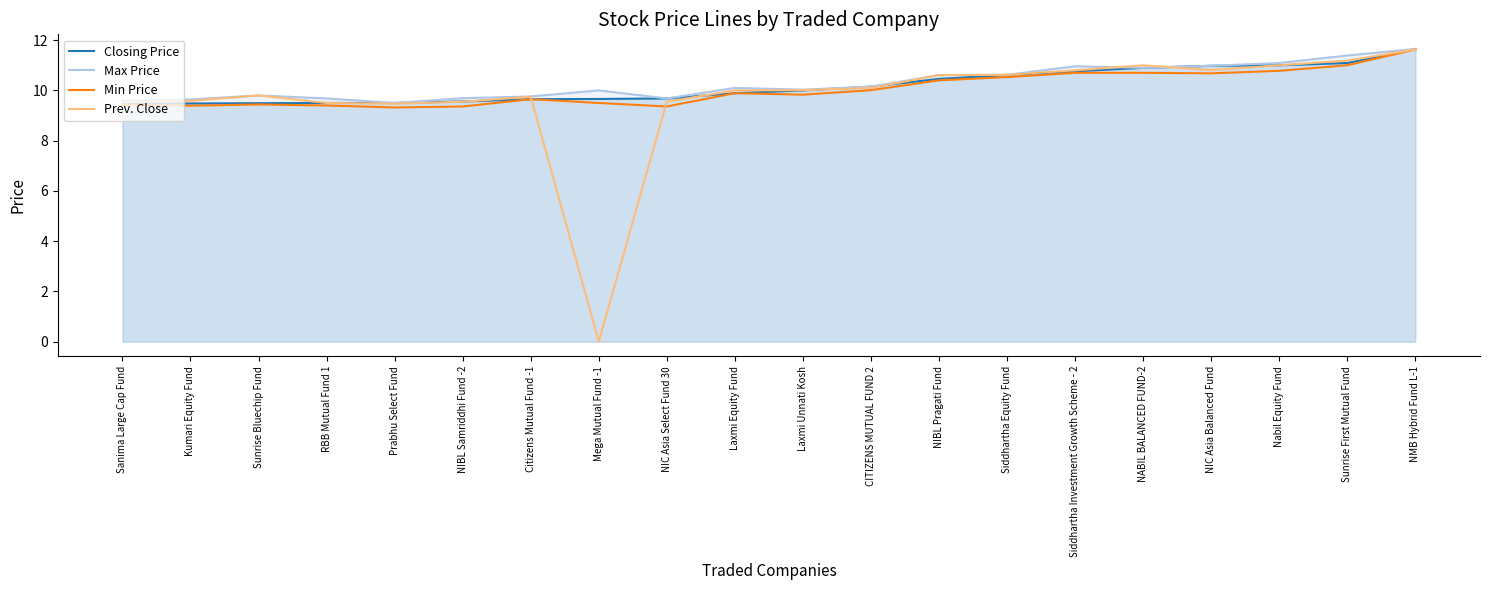

At which category does Max Price reach its first local peak?

Sunrise Bluechip Fund